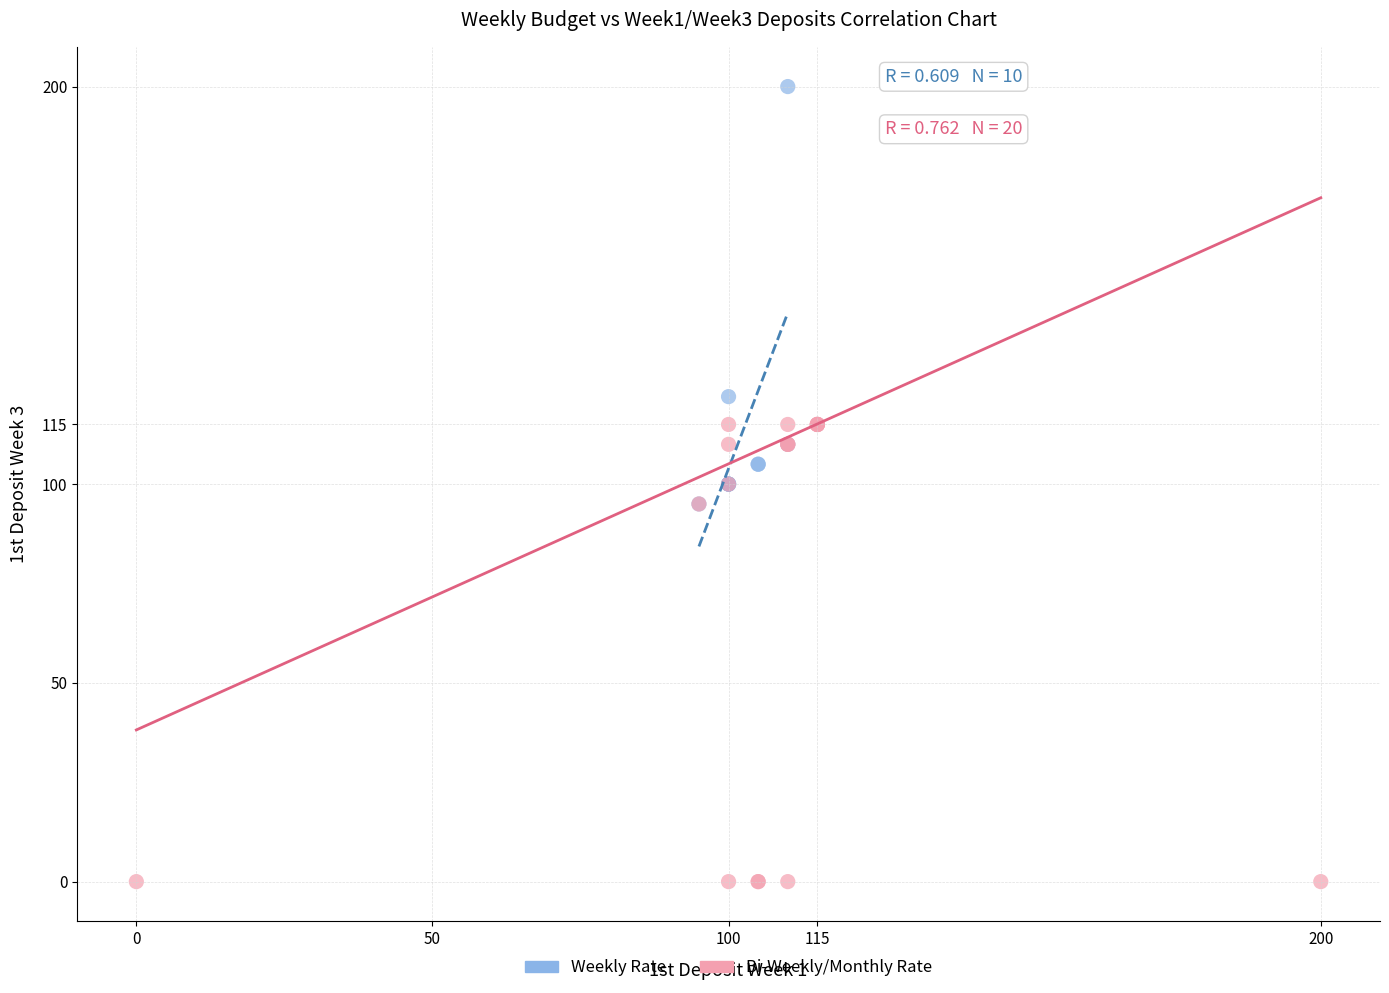

Which series contains the highest Y value?

Weekly Rate